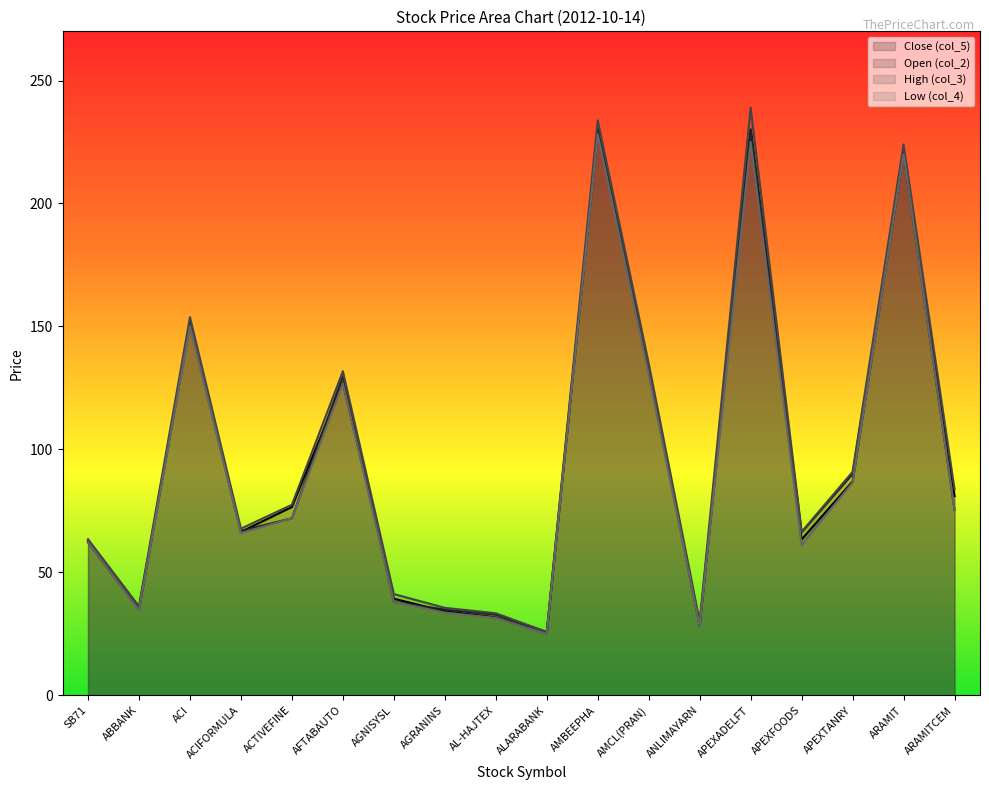

Reading right to left, extract all data points from this chart.

Close (col_5): ARAMITCEM=81.0	ARAMIT=220.6	APEXTANRY=87.0	APEXFOODS=63.4	APEXADELFT=230.1	ANLIMAYARN=28.3	AMCL(PRAN)=132.5	AMBEEPHA=229.3	ALARABANK=25.1	AL-HAJTEX=31.7	AGRANINS=34.2	AGNISYSL=39.3	AFTABAUTO=127.2	ACTIVEFINE=76.6	ACIFORMULA=66.5	ACI=151.3	ABBANK=34.9	SB71=62.2
Open (col_2): ARAMITCEM=75.5	ARAMIT=220.2	APEXTANRY=90.0	APEXFOODS=66.3	APEXADELFT=230.0	ANLIMAYARN=29.0	AMCL(PRAN)=133.0	AMBEEPHA=230.3	ALARABANK=25.8	AL-HAJTEX=32.8	AGRANINS=34.9	AGNISYSL=38.0	AFTABAUTO=129.8	ACTIVEFINE=72.0	ACIFORMULA=66.9	ACI=151.2	ABBANK=35.9	SB71=62.8
High (col_3): ARAMITCEM=83.8	ARAMIT=224.0	APEXTANRY=90.9	APEXFOODS=66.5	APEXADELFT=239.0	ANLIMAYARN=30.0	AMCL(PRAN)=135.0	AMBEEPHA=233.8	ALARABANK=25.8	AL-HAJTEX=33.4	AGRANINS=35.6	AGNISYSL=41.2	AFTABAUTO=131.8	ACTIVEFINE=77.5	ACIFORMULA=67.8	ACI=153.8	ABBANK=36.2	SB71=63.5
Low (col_4): ARAMITCEM=75.5	ARAMIT=220.0	APEXTANRY=86.6	APEXFOODS=61.1	APEXADELFT=225.0	ANLIMAYARN=28.0	AMCL(PRAN)=130.5	AMBEEPHA=228.1	ALARABANK=25.0	AL-HAJTEX=31.5	AGRANINS=33.7	AGNISYSL=38.0	AFTABAUTO=126.9	ACTIVEFINE=72.0	ACIFORMULA=66.0	ACI=150.1	ABBANK=34.6	SB71=62.2